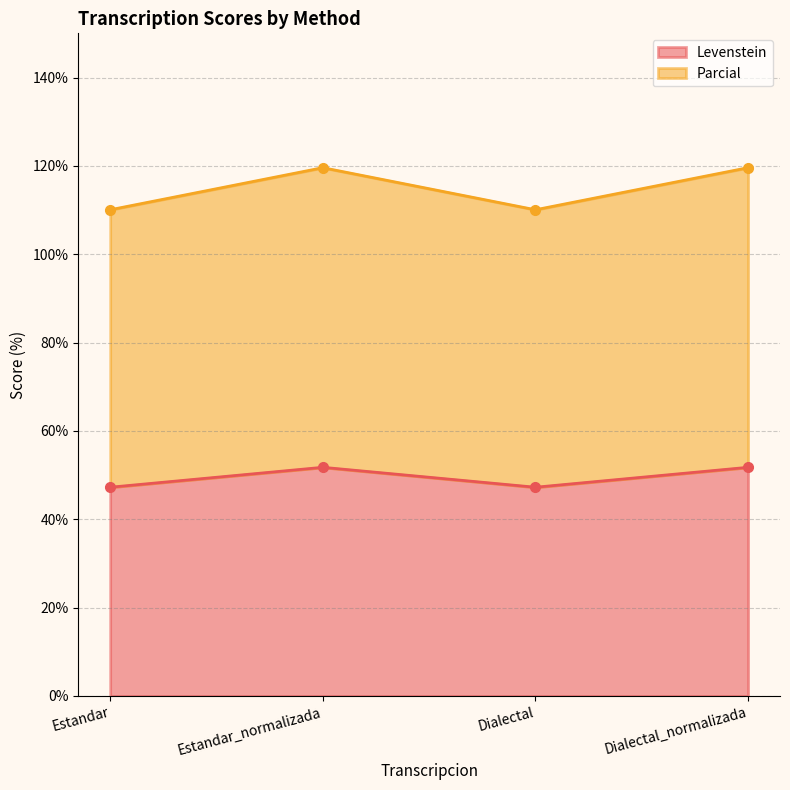

The value of Levenstein at Estandar_normalizada is 19.0. True or false?

False